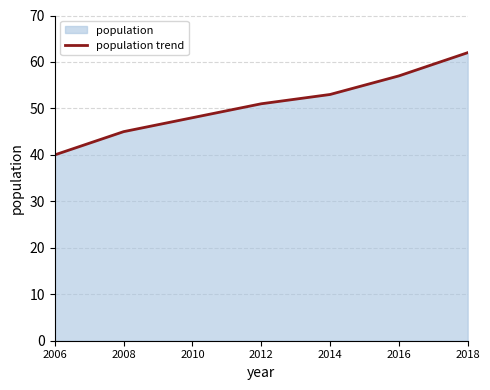

What is the value of the 7th point from the left?

62